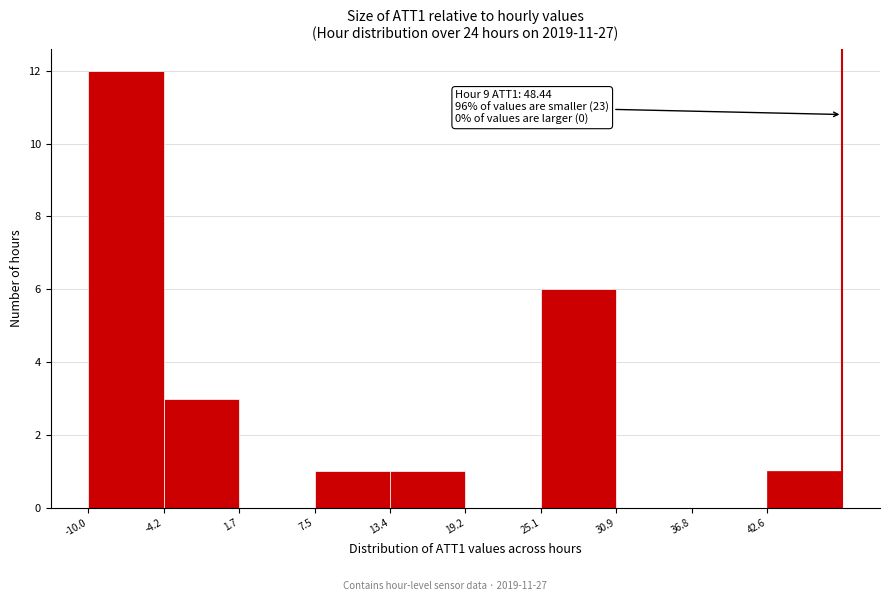

Which range on the x-axis has the tallest bar?

-10 to -4